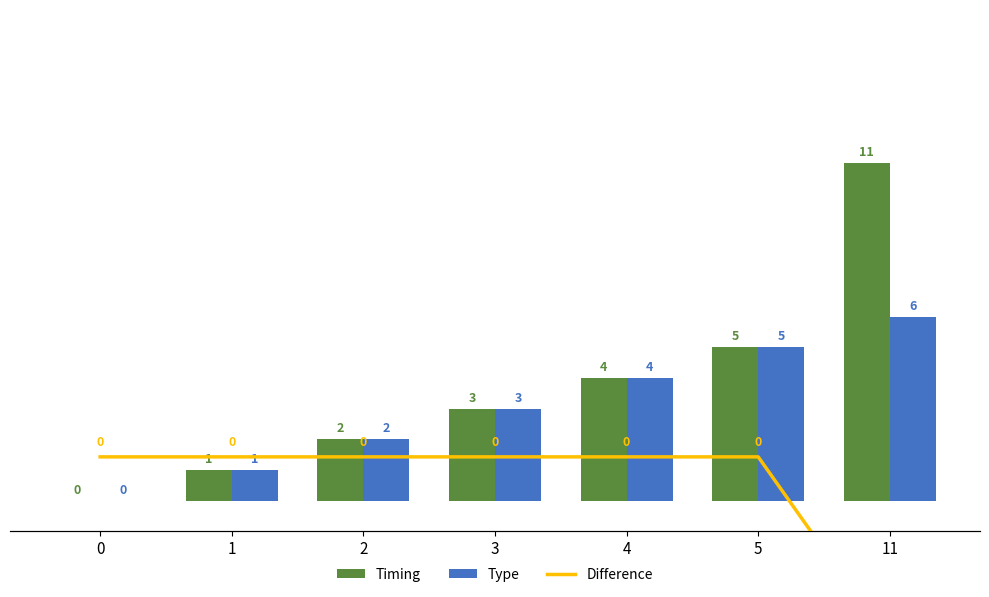

Reading right to left, extract all data points from this chart.

Timing: 11=11	5=5	4=4	3=3	2=2	1=1	0=0
Type: 11=6	5=5	4=4	3=3	2=2	1=1	0=0
Difference: 11=-5	5=0	4=0	3=0	2=0	1=0	0=0